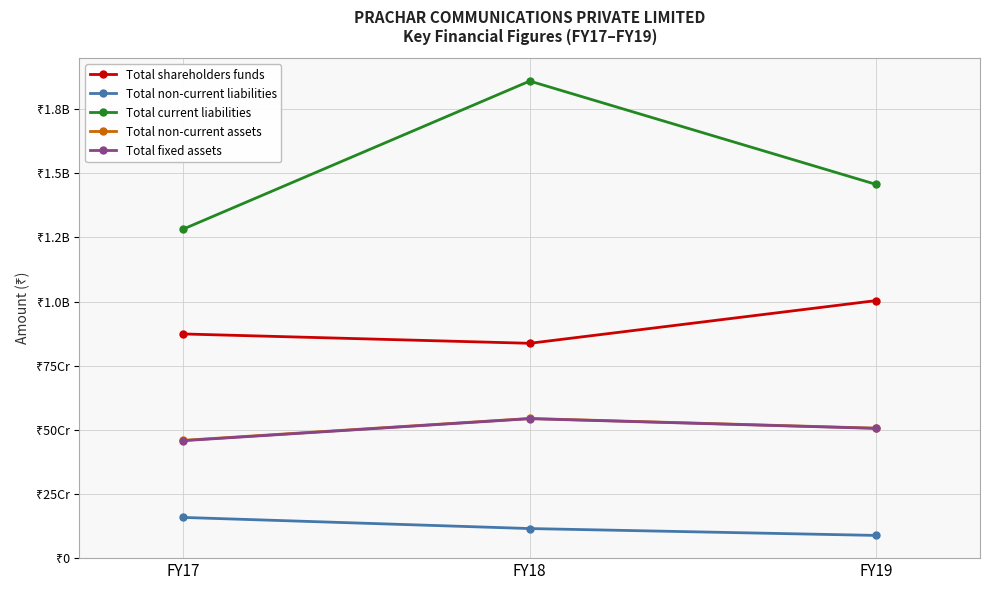

What is the spread (max minus min) of values at FY17?

1124740052